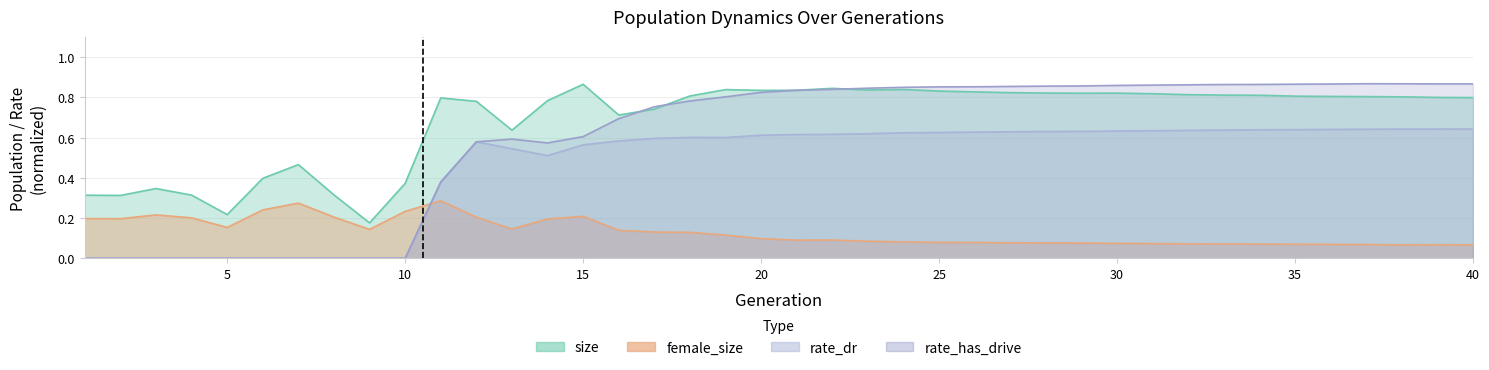

True or false: size and rate_dr intersect in this chart.

False